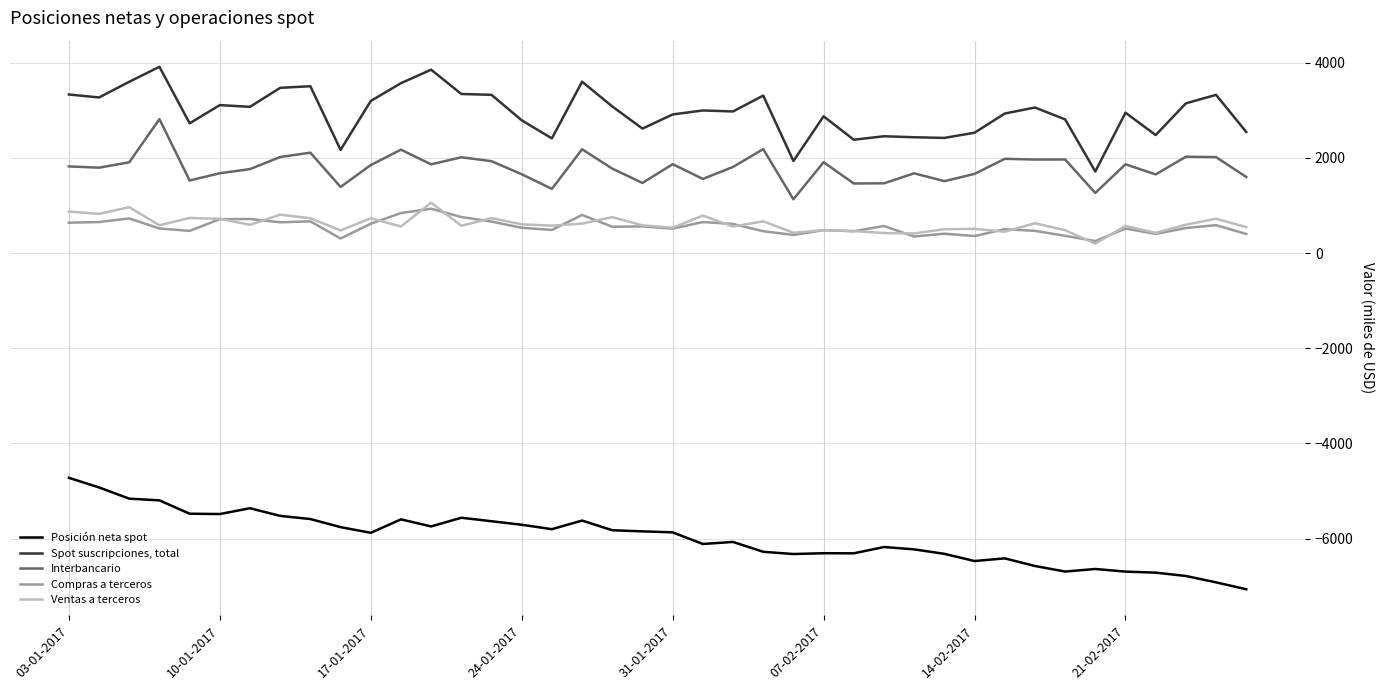

Which series has the largest total across all categories?

Spot suscripciones, total